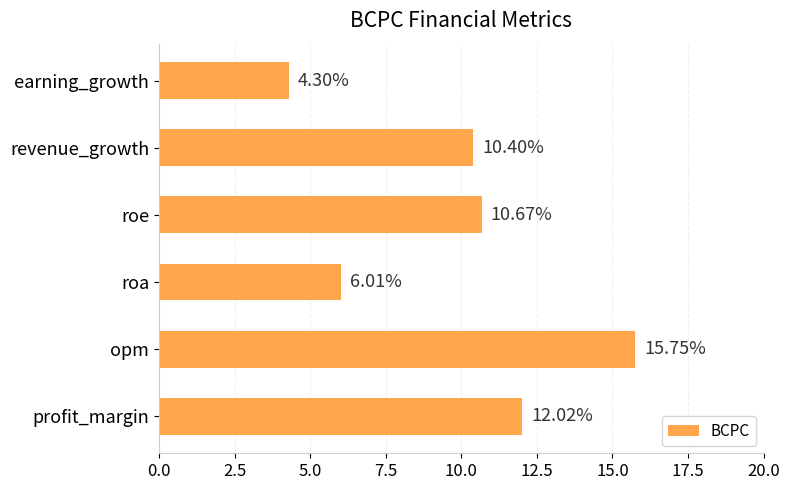

What is the difference between the second highest and second lowest values?

6.0